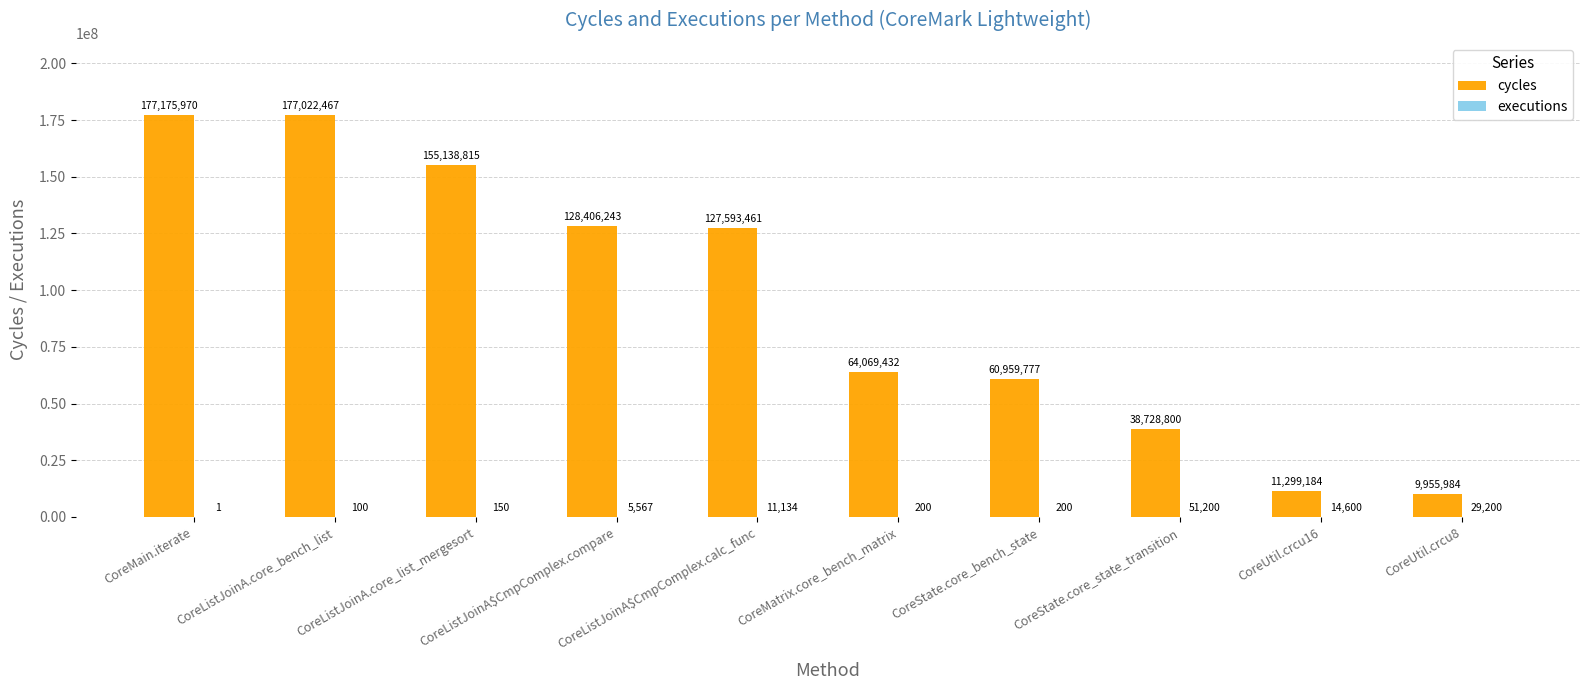

What is the maximum value shown in the chart?

177175970